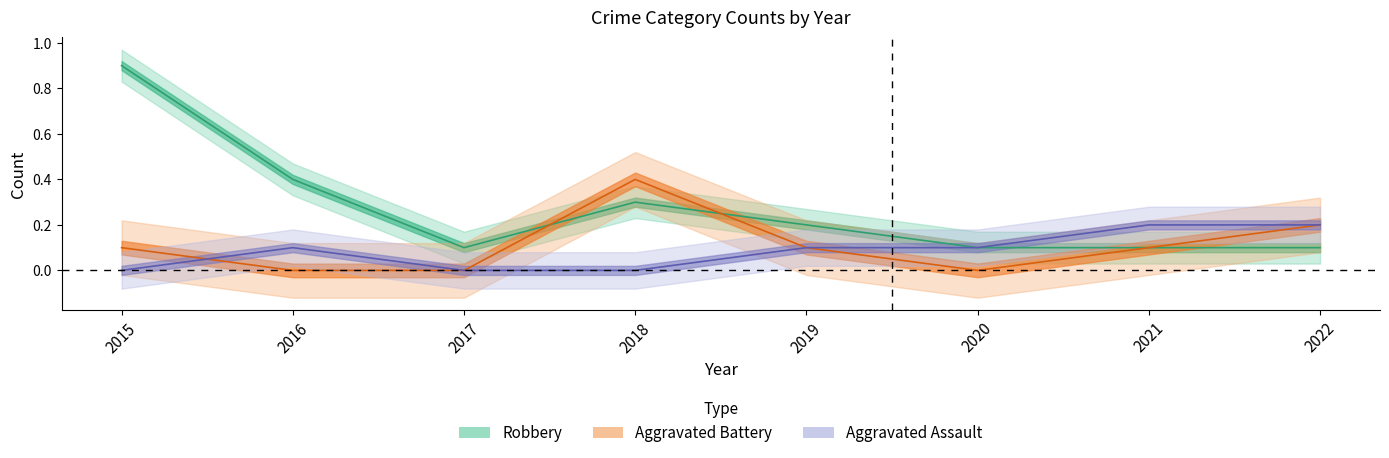

Between 2016 and 2021, which series saw the biggest shift?

Robbery